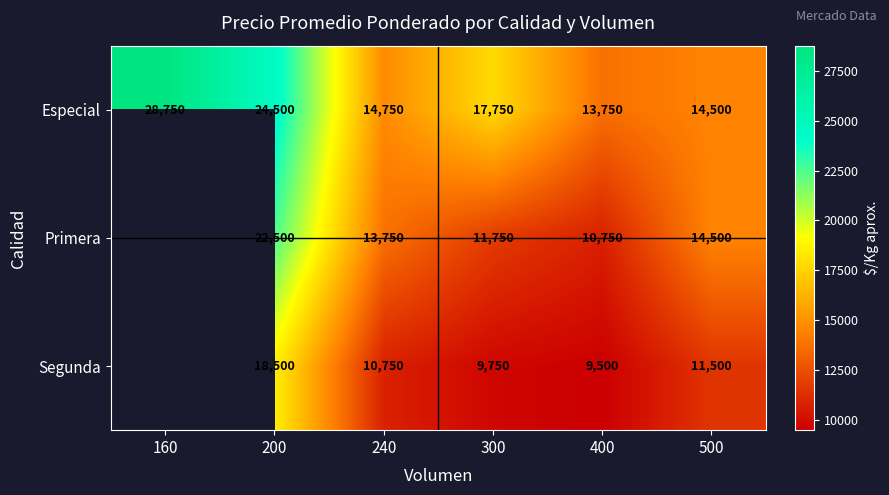

What is the sum of the Primera values at 200 and 400?

33250